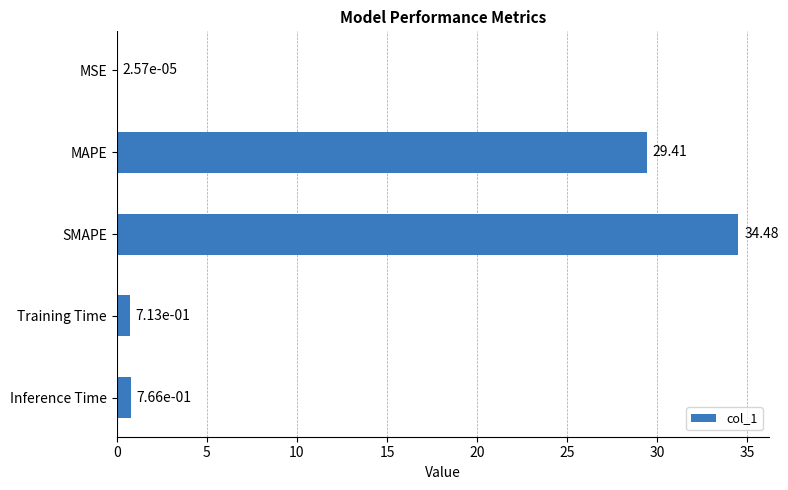

How many categories are shown in the chart?

5